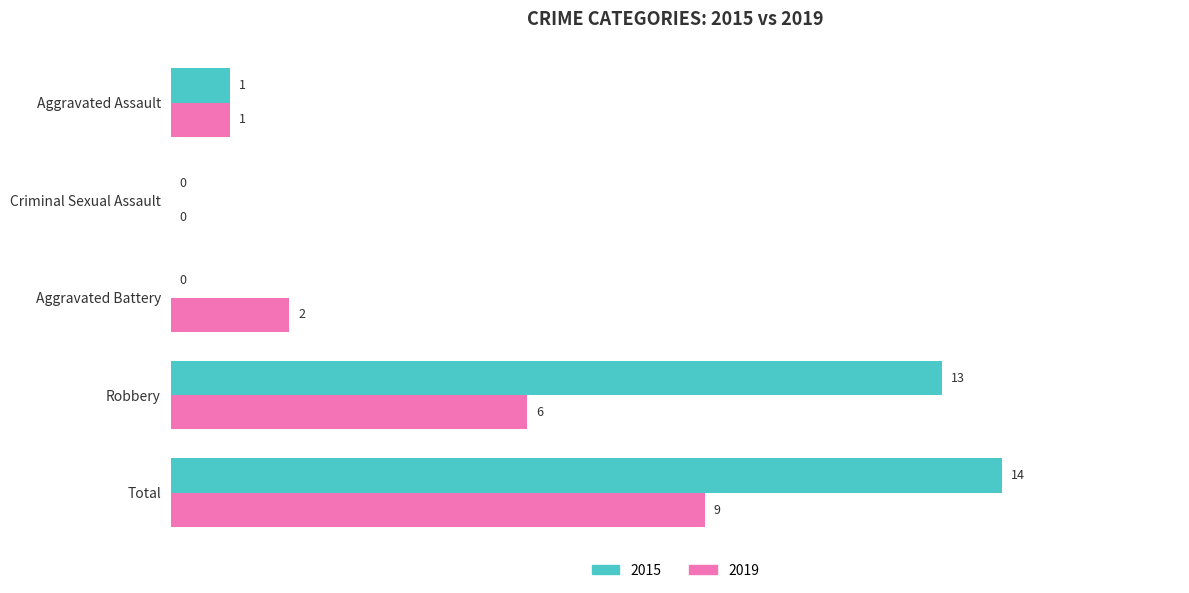

At which category is the sum across all series the highest?

Total